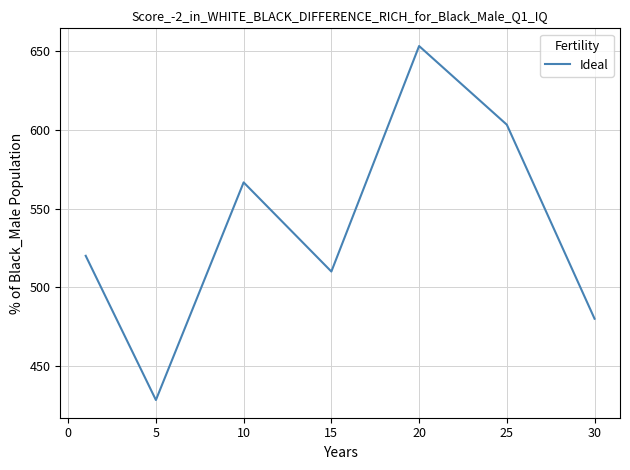

What is the maximum value shown in the chart?

653.3